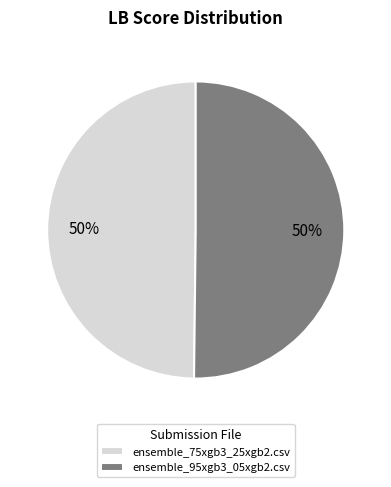

To the nearest percent, what is the average slice percentage?

50%